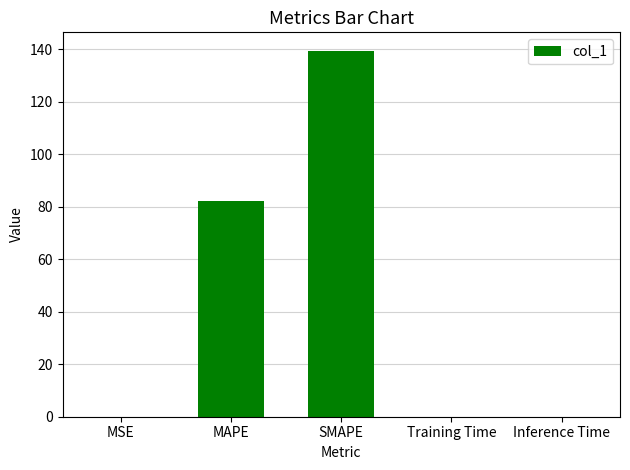

What is the sum of all values?

221.6